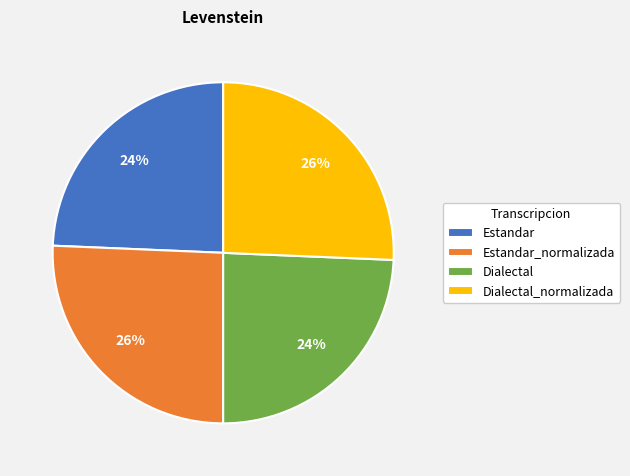

To the nearest percent, what is the average slice percentage?

25%